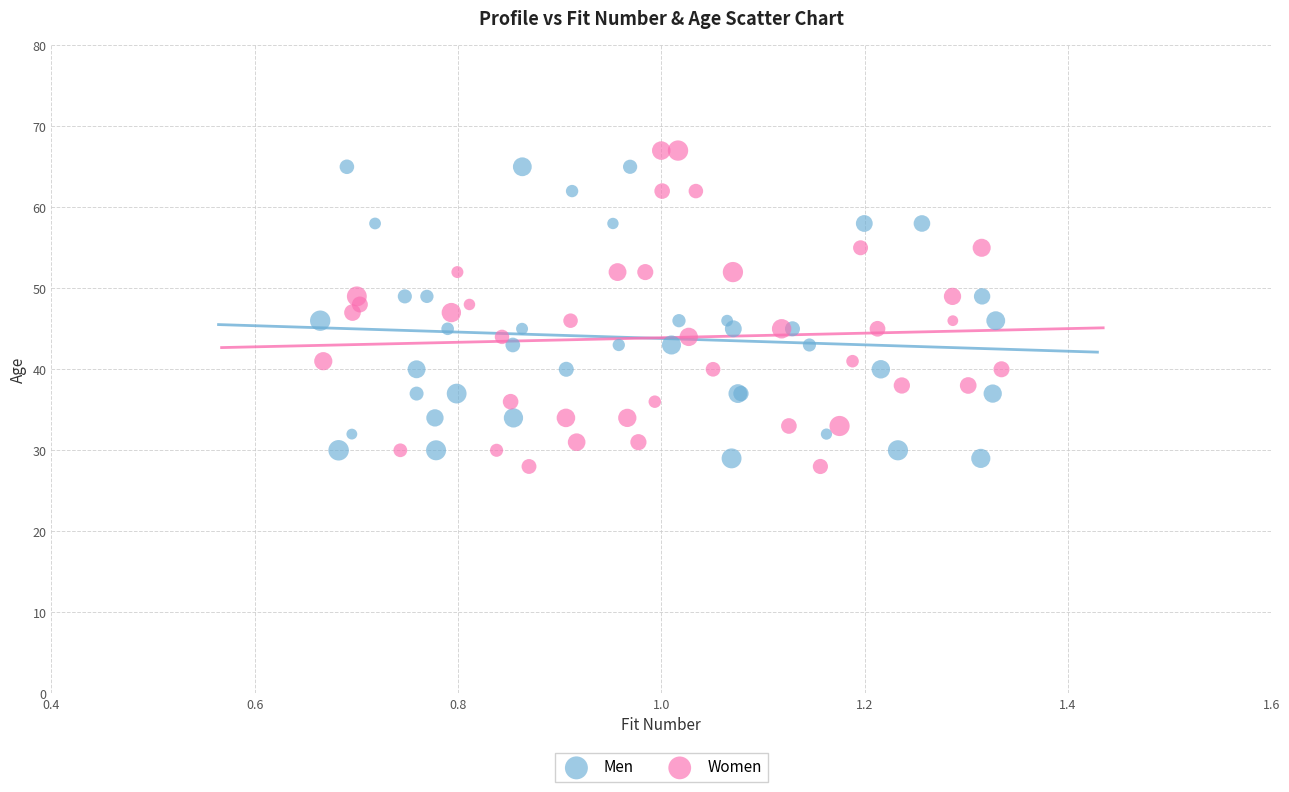

What are all the series names shown in the legend?

Men, Women